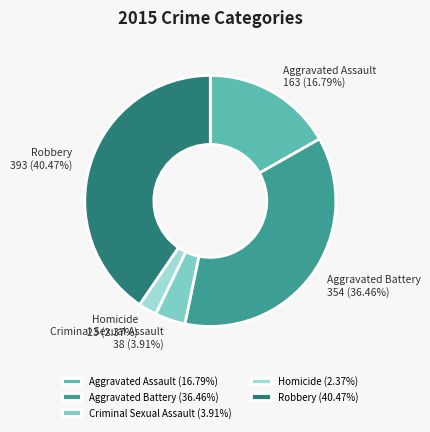

Is it true that Homicide is 2% of the pie?

True